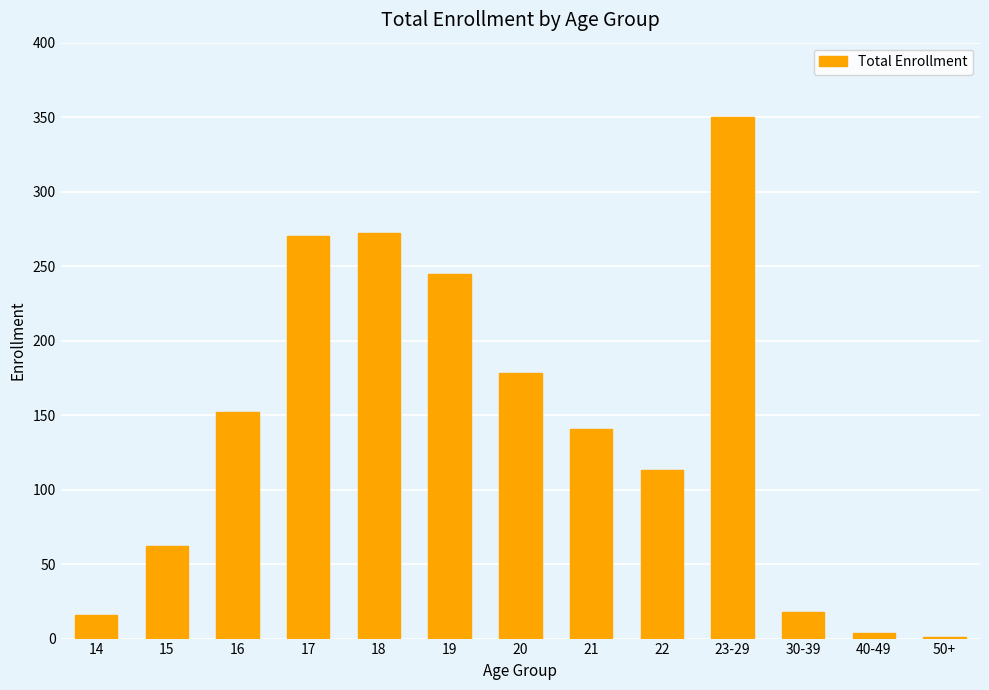

How many distinct data groups are displayed?

1